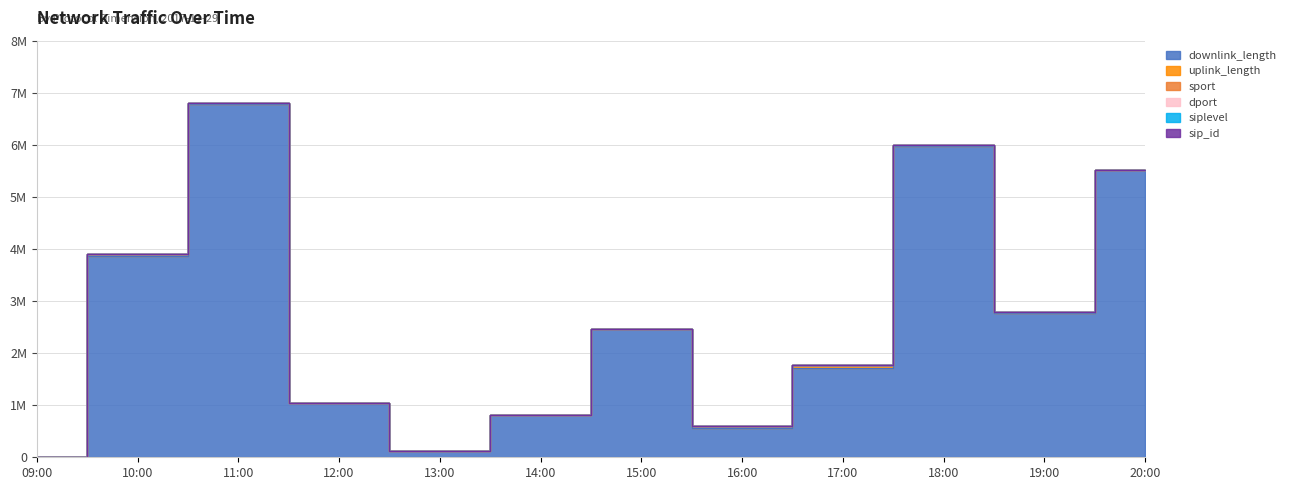

Reading left to right, list all the values displayed in this chart.

downlink_length: 09:00=7603	10:00=3873041	11:00=6791010	12:00=1036711	13:00=116832	14:00=803629	15:00=2465229	16:00=560706	17:00=1710254	18:00=5980944	19:00=2775039	20:00=5512845
uplink_length: 09:00=3403	10:00=34021	11:00=7069	12:00=752	13:00=778	14:00=4702	15:00=4186	16:00=32872	17:00=56106	18:00=10901	19:00=6370	20:00=1213
sport: 09:00=1752	10:00=1754	11:00=2314	12:00=2175	13:00=2176	14:00=1898	15:00=1971	16:00=1947	17:00=2243	18:00=2251	19:00=1842	20:00=1839
dport: 09:00=22	10:00=80	11:00=443	12:00=443	13:00=443	14:00=80	15:00=80	16:00=80	17:00=80	18:00=80	19:00=443	20:00=443
siplevel: 09:00=4	10:00=4	11:00=4	12:00=4	13:00=4	14:00=4	15:00=4	16:00=4	17:00=4	18:00=4	19:00=4	20:00=4
sip_id: 09:00=1178	10:00=1178	11:00=1178	12:00=1178	13:00=1178	14:00=1178	15:00=1178	16:00=1178	17:00=1178	18:00=1178	19:00=1178	20:00=1178